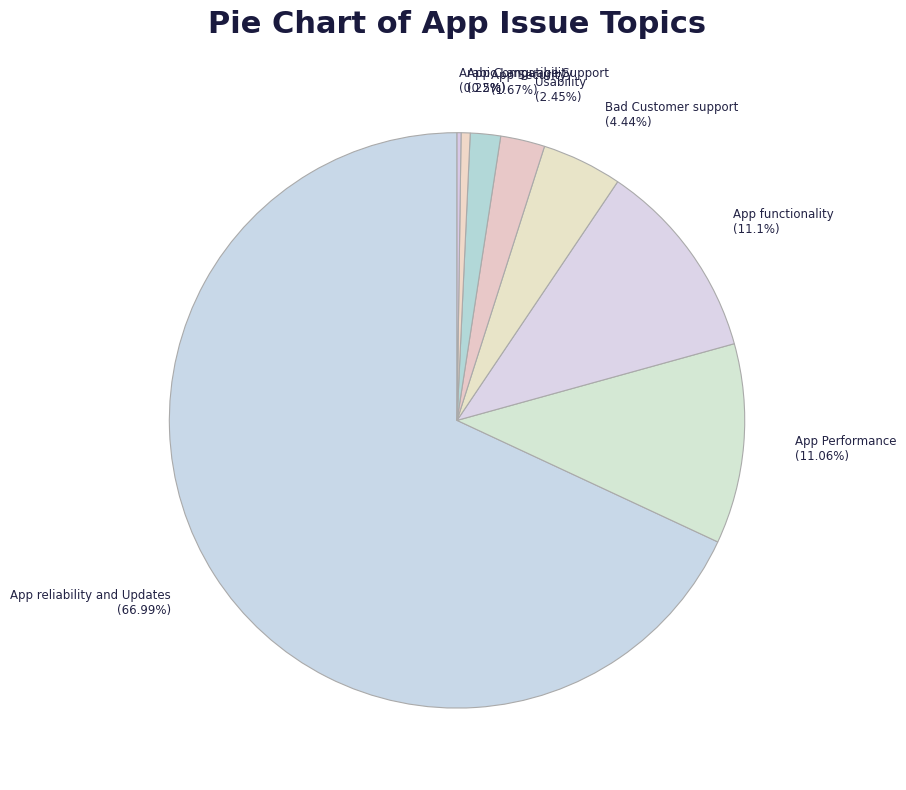

Combined, what portion of the pie is Arabic Language Support and App reliability and Updates?

67.3%